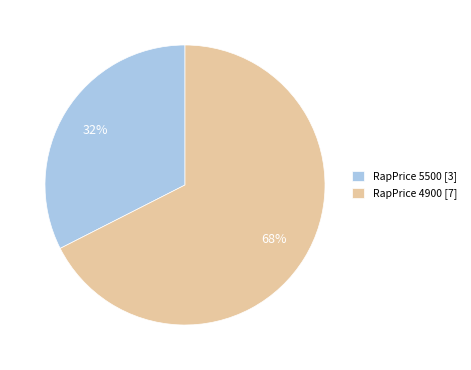

Is there any slice that represents more than half of the pie?

Yes